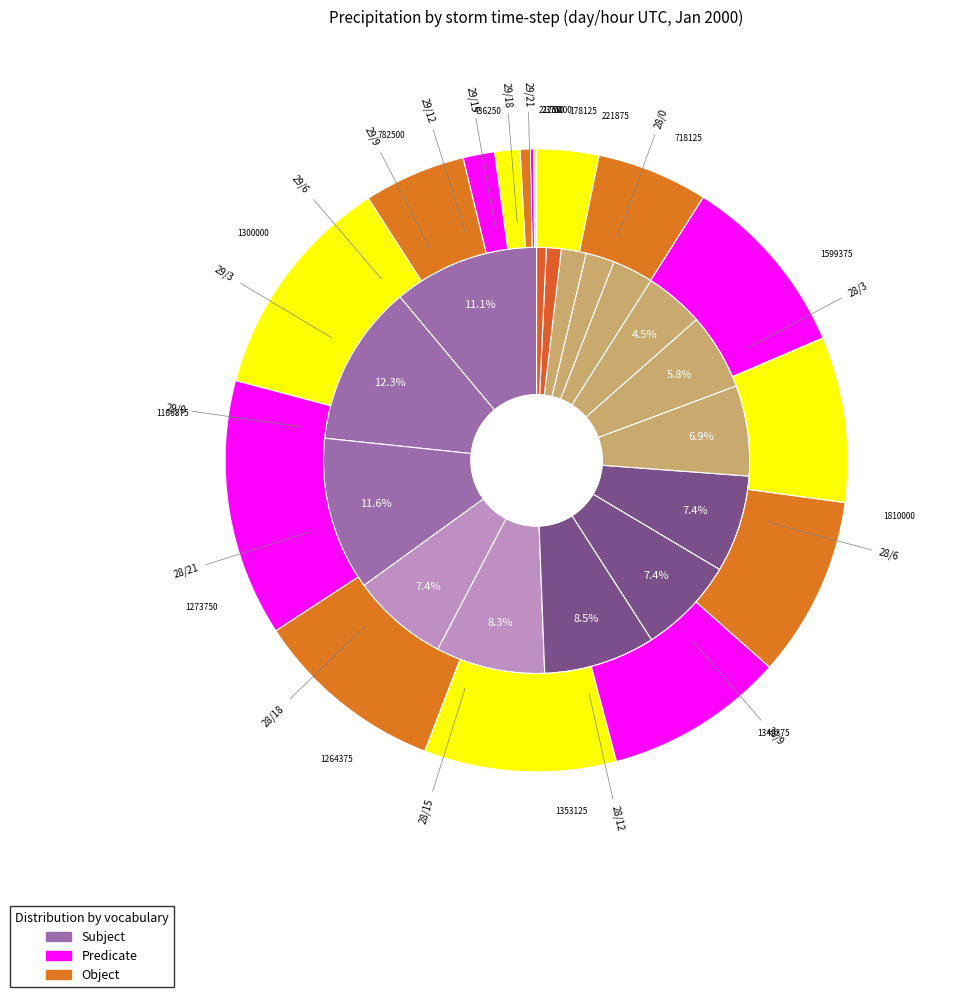

How many segments does this pie chart have?

16